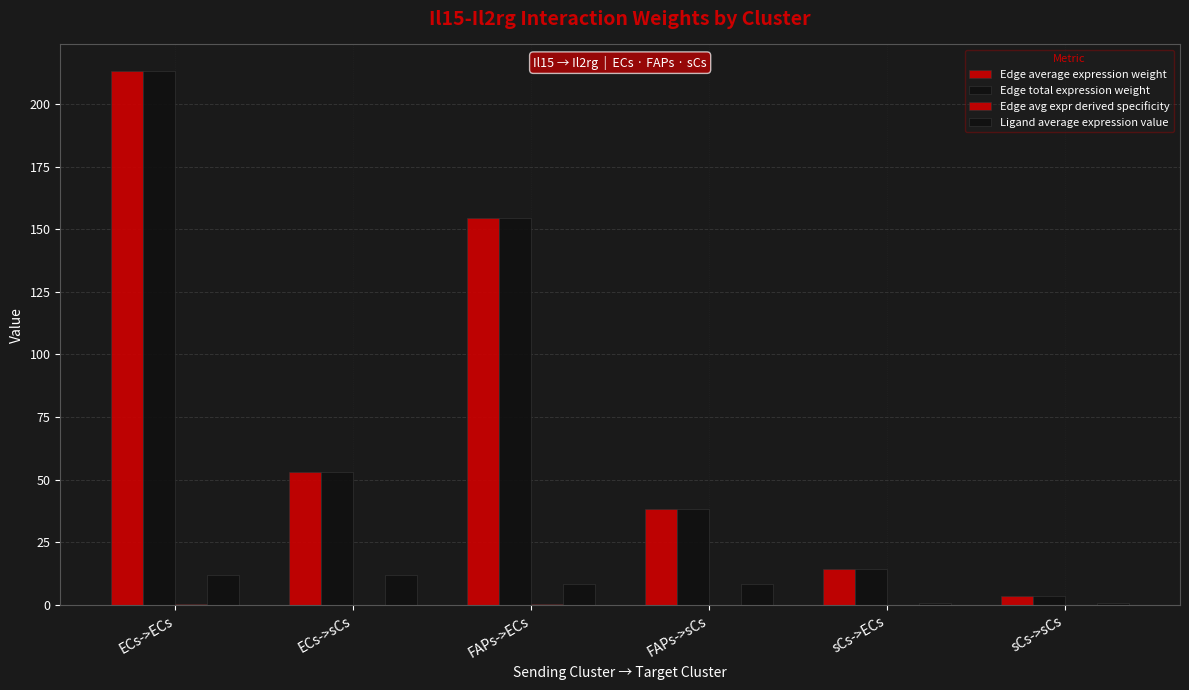

Which category has the highest value across all series?

ECs->ECs